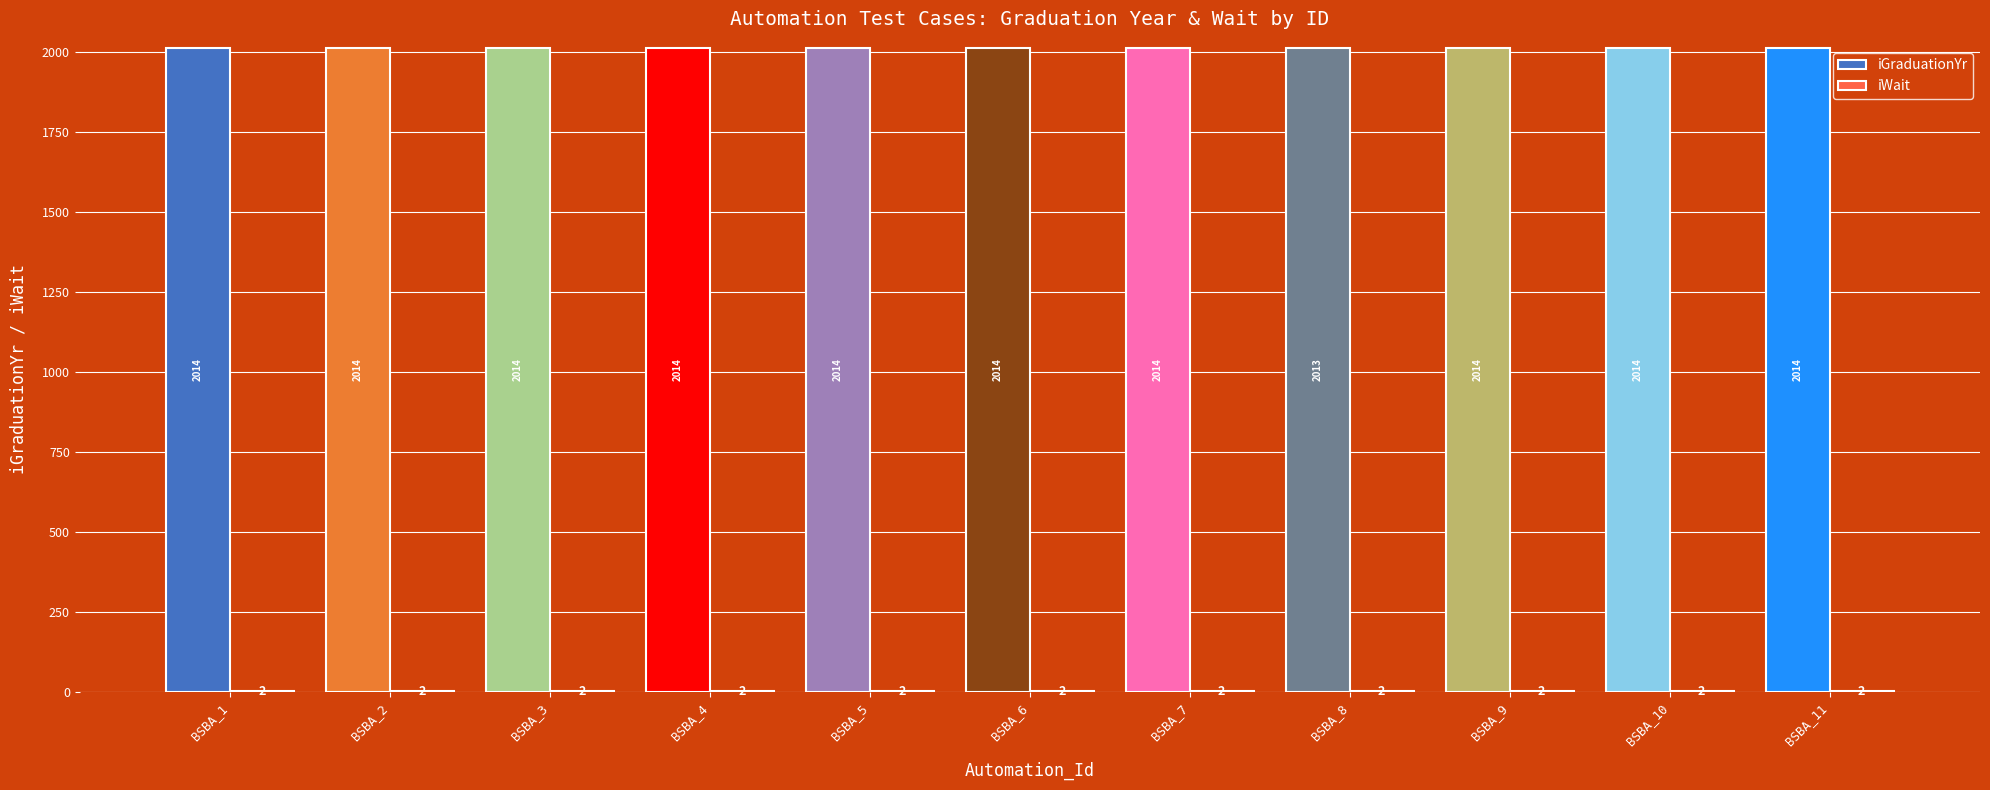

What is the sum of all iGraduationYr values?

22153